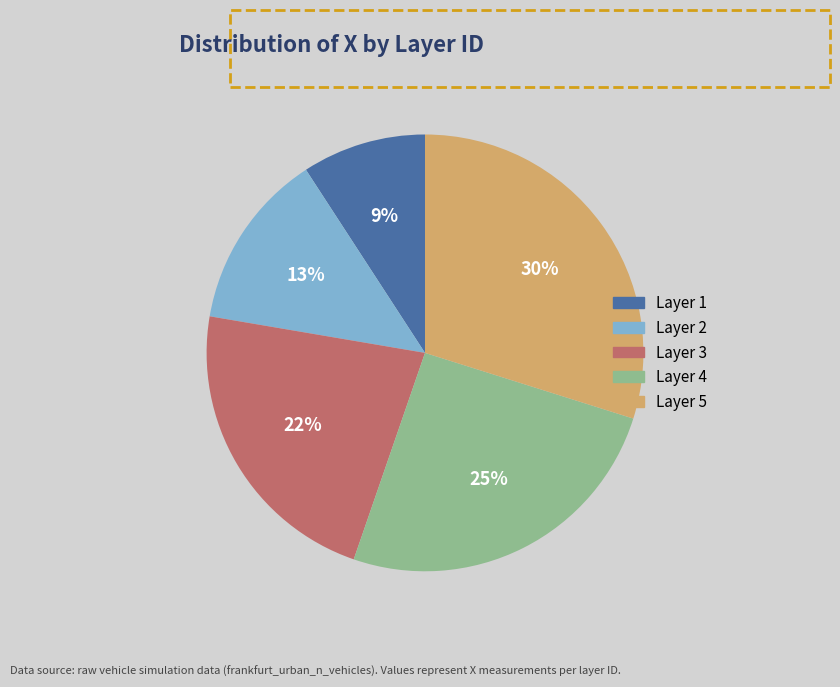

Is there a majority slice in this chart?

No